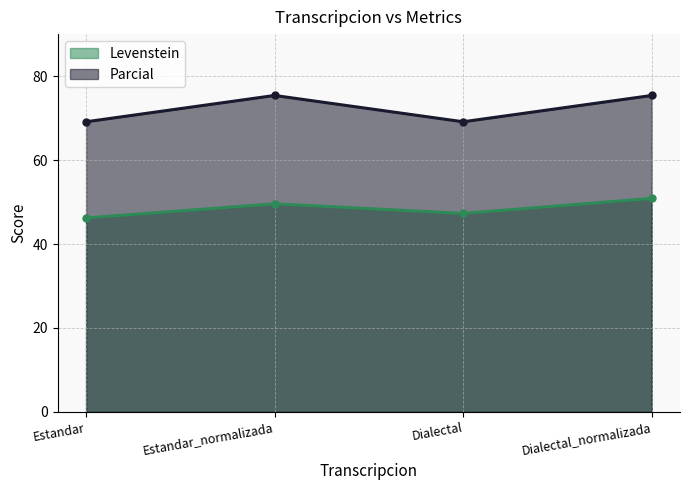

What is the approximate value of Levenstein at Dialectal_normalizada?

50.9